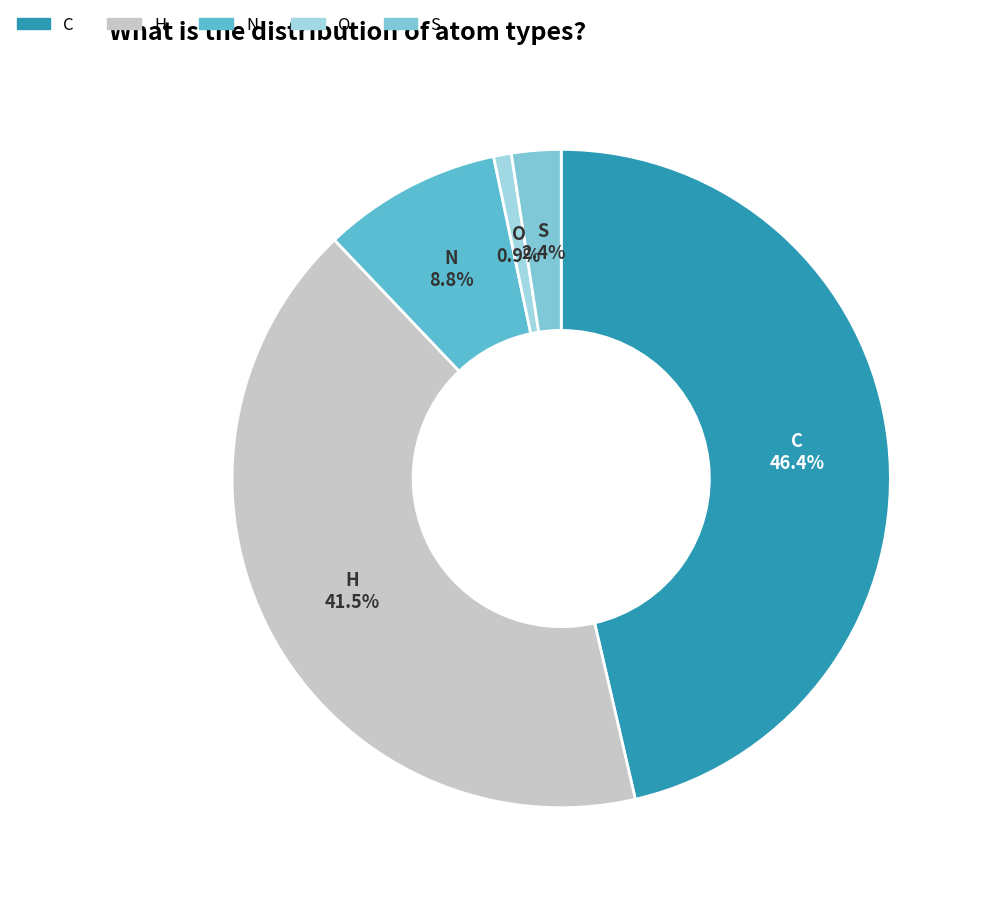

Combined, do O and C account for over 50%?

No